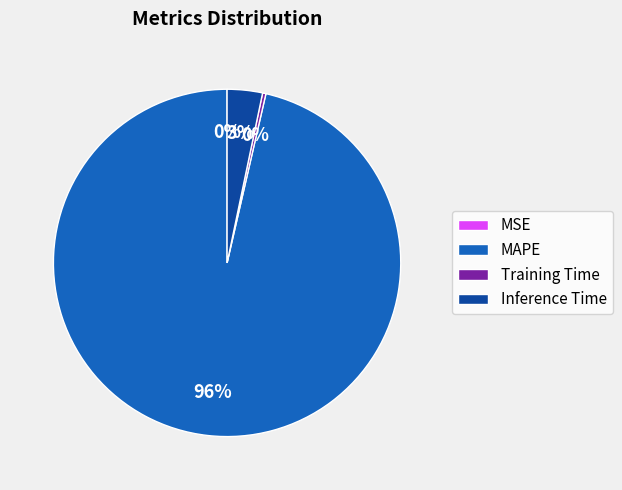

Is the sum of Training Time and Inference Time greater than half?

No